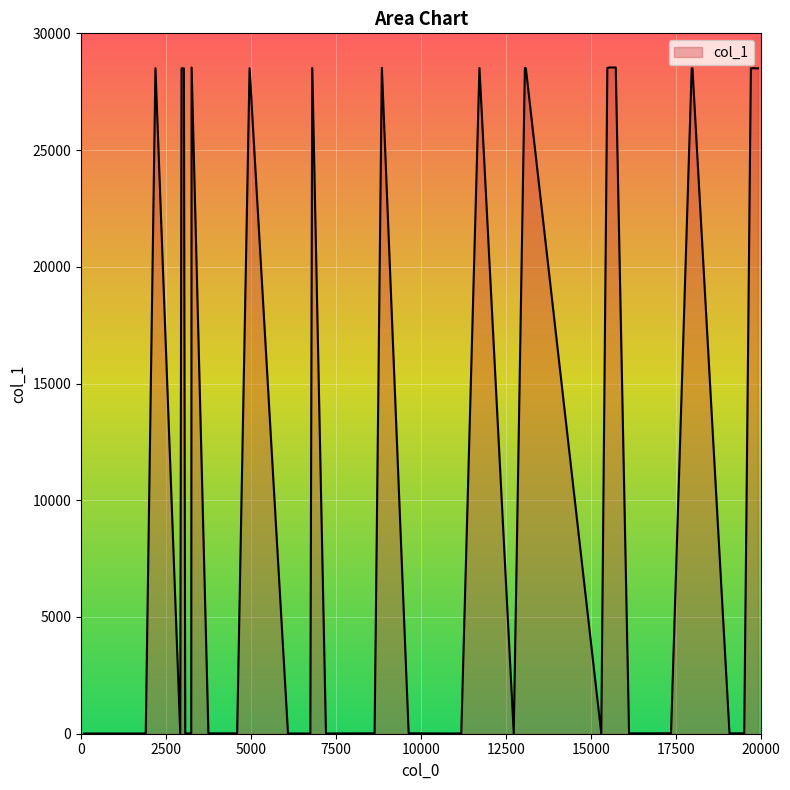

What is the difference between the maximum and minimum values?

28533